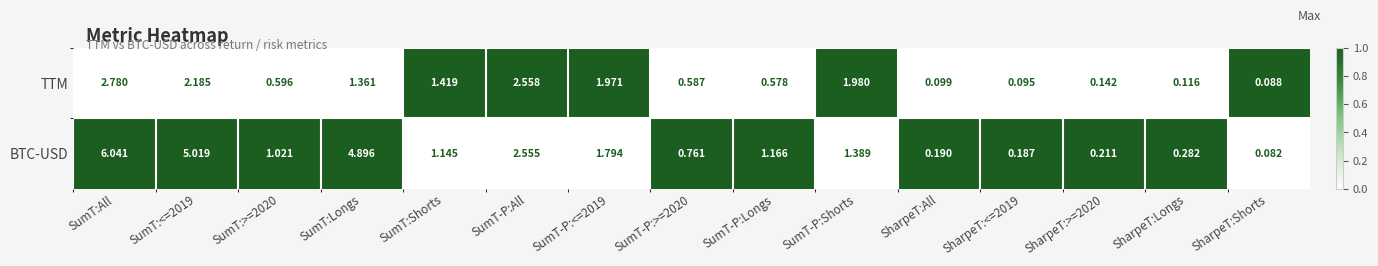

Rank the series by their maximum value, from lowest to highest.

TTM, BTC-USD